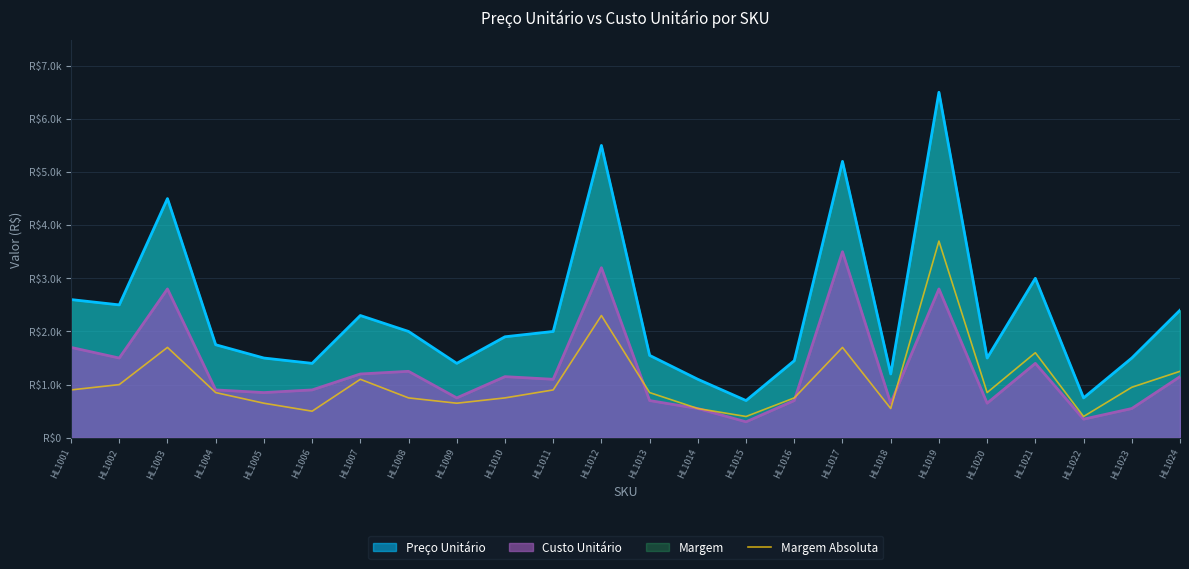

How many values are below 850?

10